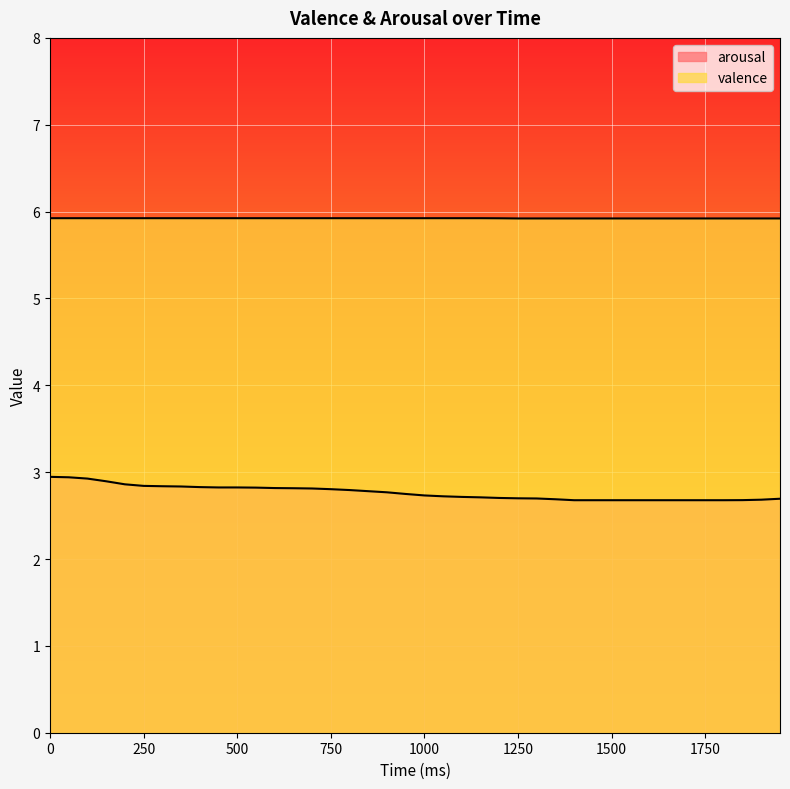

Is the value of valence at 1850 greater than the value of arousal at 1650?

Yes